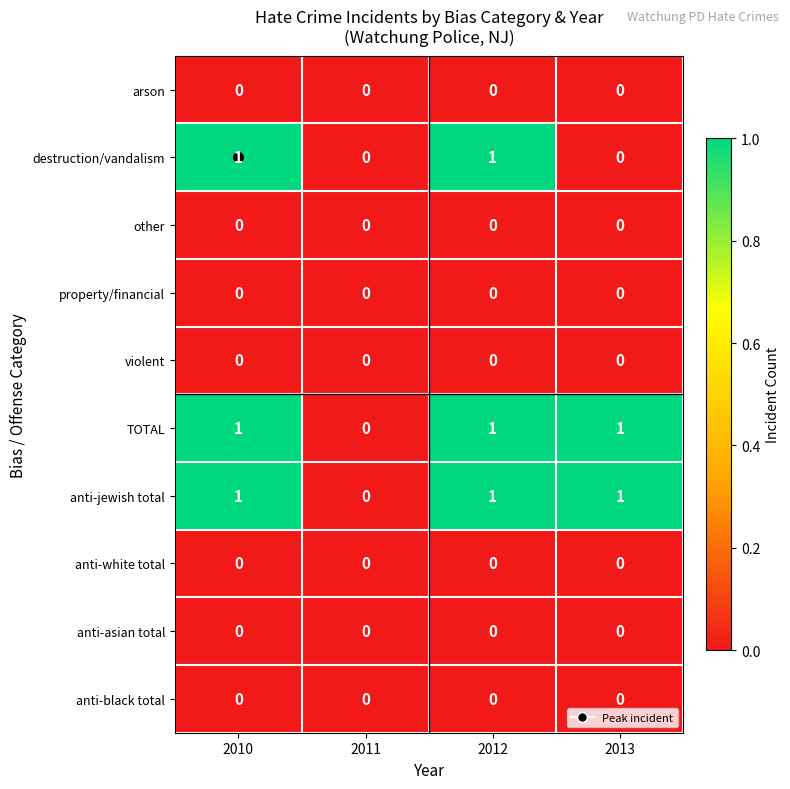

At which label is anti-jewish total closest to 0?

2011